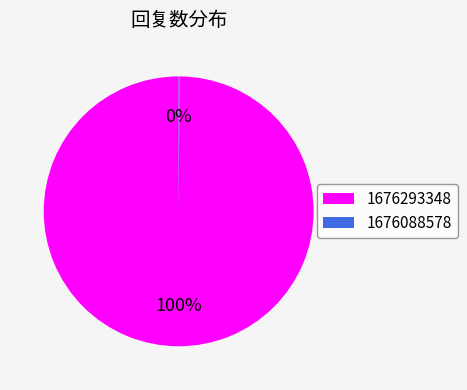

To the nearest percent, what is the average slice percentage?

50%